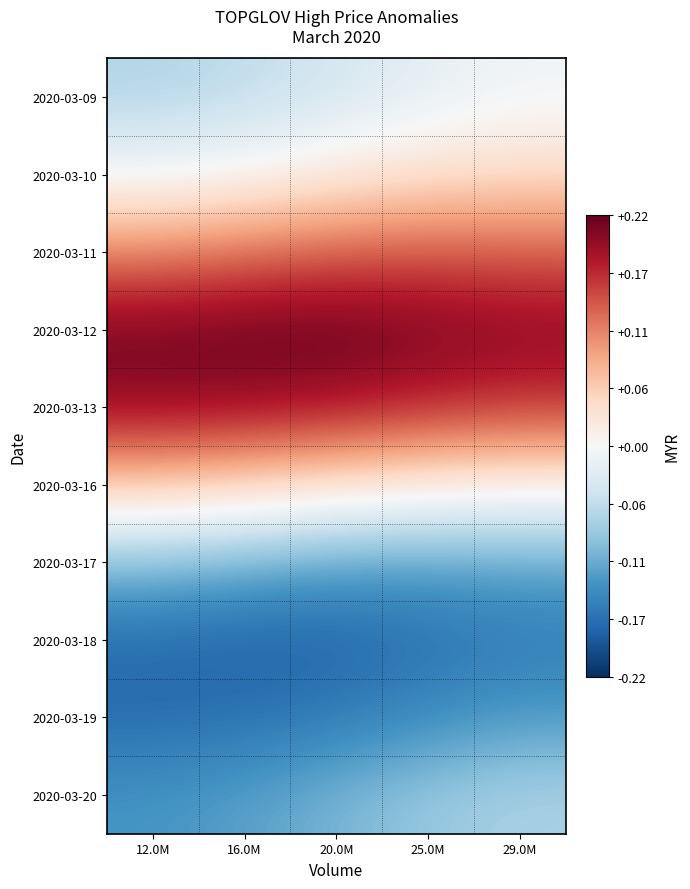

Reading right to left, what are all the values shown in this chart?

2020-03-09: 29.0M=-0.0	25.0M=-0.0	20.0M=-0.0	16.0M=-0.1	12.0M=-0.1
2020-03-10: 29.0M=0.0	25.0M=0.0	20.0M=0.0	16.0M=0.0	12.0M=-0.0
2020-03-11: 29.0M=0.1	25.0M=0.1	20.0M=0.1	16.0M=0.1	12.0M=0.1
2020-03-12: 29.0M=0.2	25.0M=0.2	20.0M=0.2	16.0M=0.2	12.0M=0.2
2020-03-13: 29.0M=0.2	25.0M=0.2	20.0M=0.2	16.0M=0.2	12.0M=0.2
2020-03-16: 29.0M=0.0	25.0M=0.0	20.0M=0.0	16.0M=0.0	12.0M=0.1
2020-03-17: 29.0M=-0.1	25.0M=-0.1	20.0M=-0.1	16.0M=-0.1	12.0M=-0.1
2020-03-18: 29.0M=-0.2	25.0M=-0.2	20.0M=-0.2	16.0M=-0.2	12.0M=-0.2
2020-03-19: 29.0M=-0.1	25.0M=-0.1	20.0M=-0.2	16.0M=-0.2	12.0M=-0.2
2020-03-20: 29.0M=-0.1	25.0M=-0.1	20.0M=-0.1	16.0M=-0.1	12.0M=-0.1